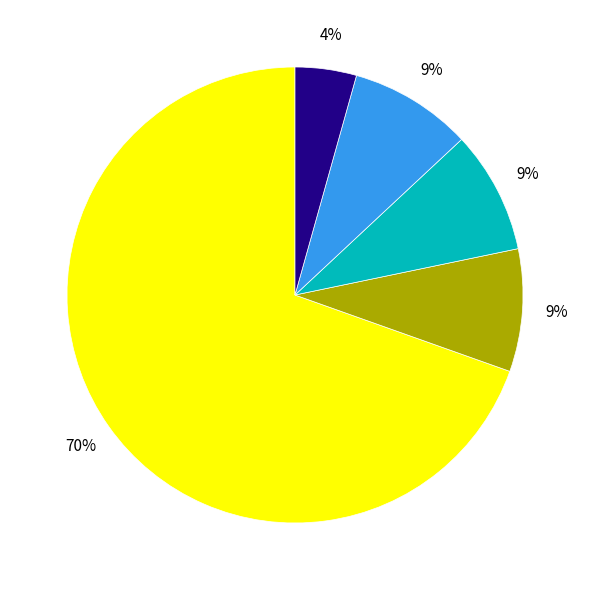

To the nearest percent, what is the average slice percentage?

20%